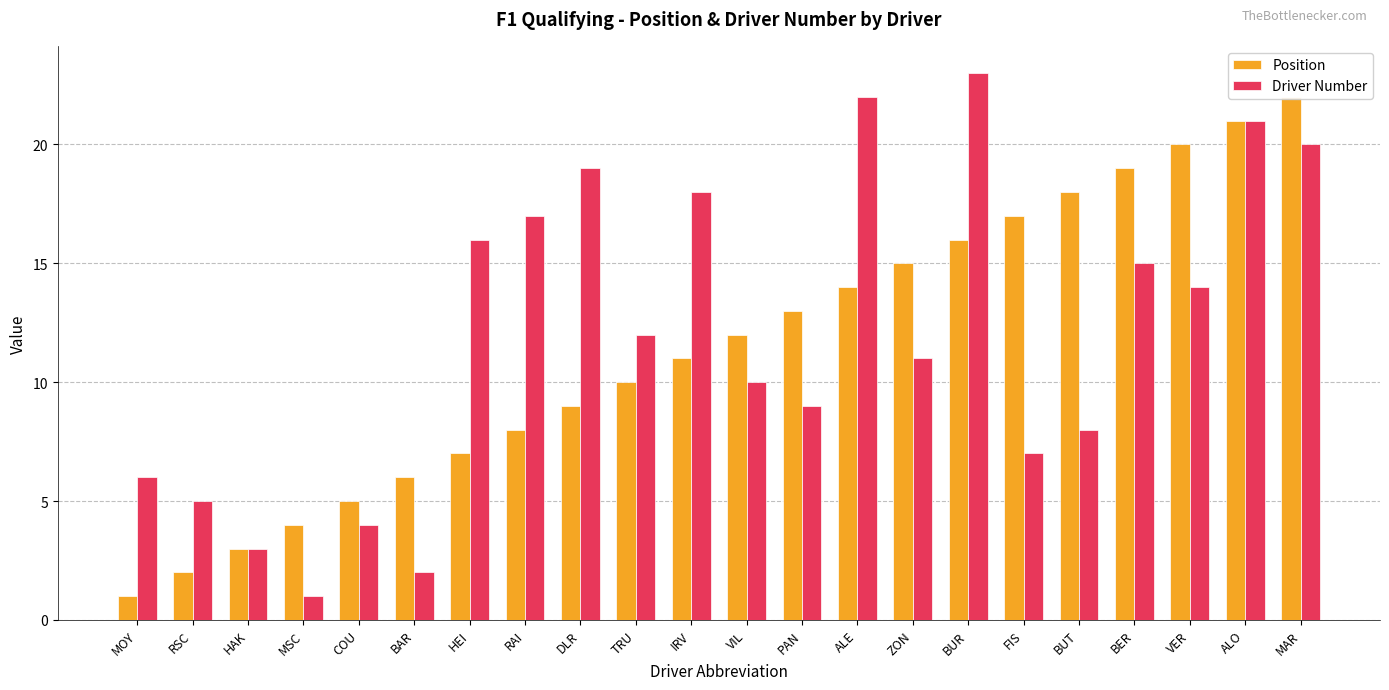

What is the difference between the maximum and second lowest values in the Position series?

20